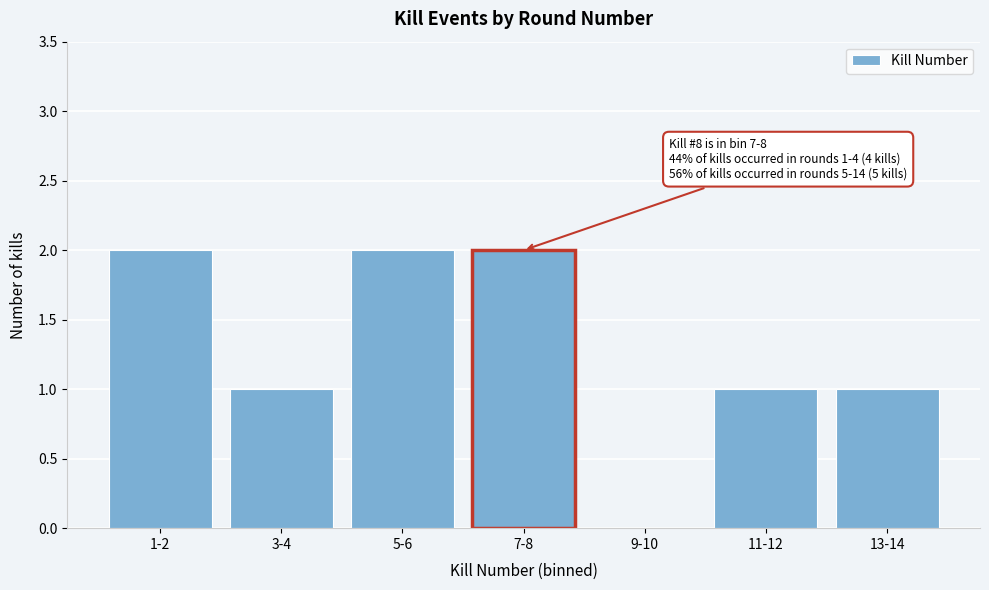

Reading left to right, what are all the values shown in this chart?

1-2=2	3-4=1	5-6=2	7-8=2	9-10=0	11-12=1	13-14=1